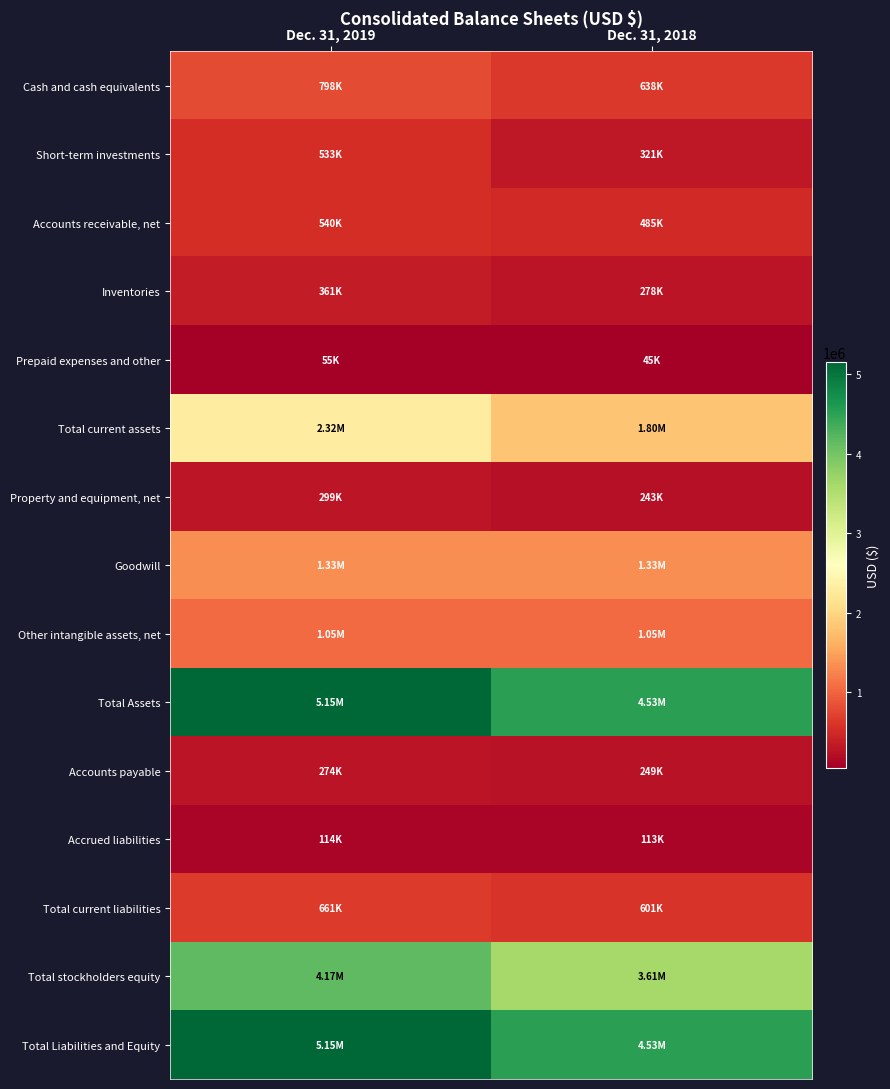

What is the difference between the highest and lowest values at Dec. 31, 2018?

4481982